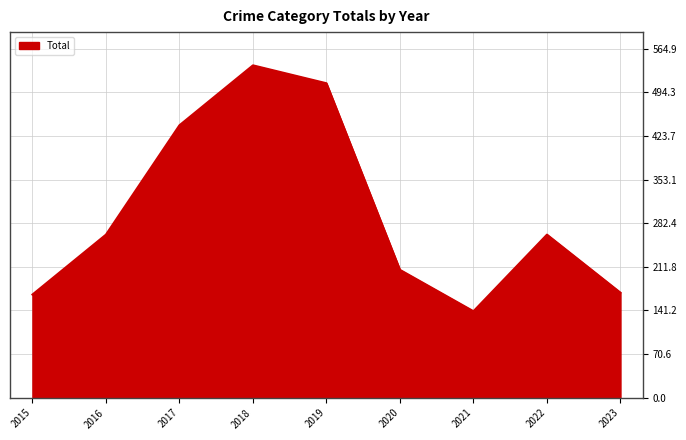

How many lines are shown in the chart?

1